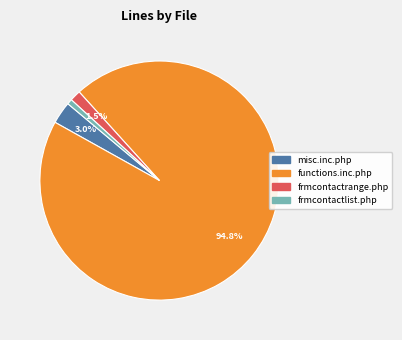

How many slices are in this pie chart?

4